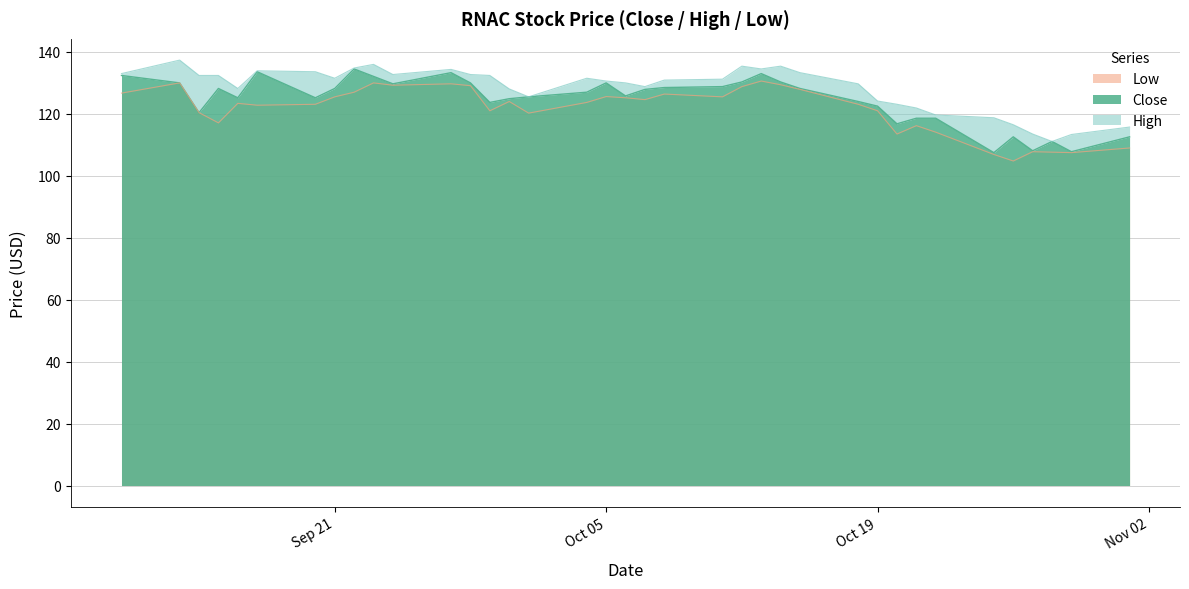

What is the label of the 13th point from the left?

2021-09-28